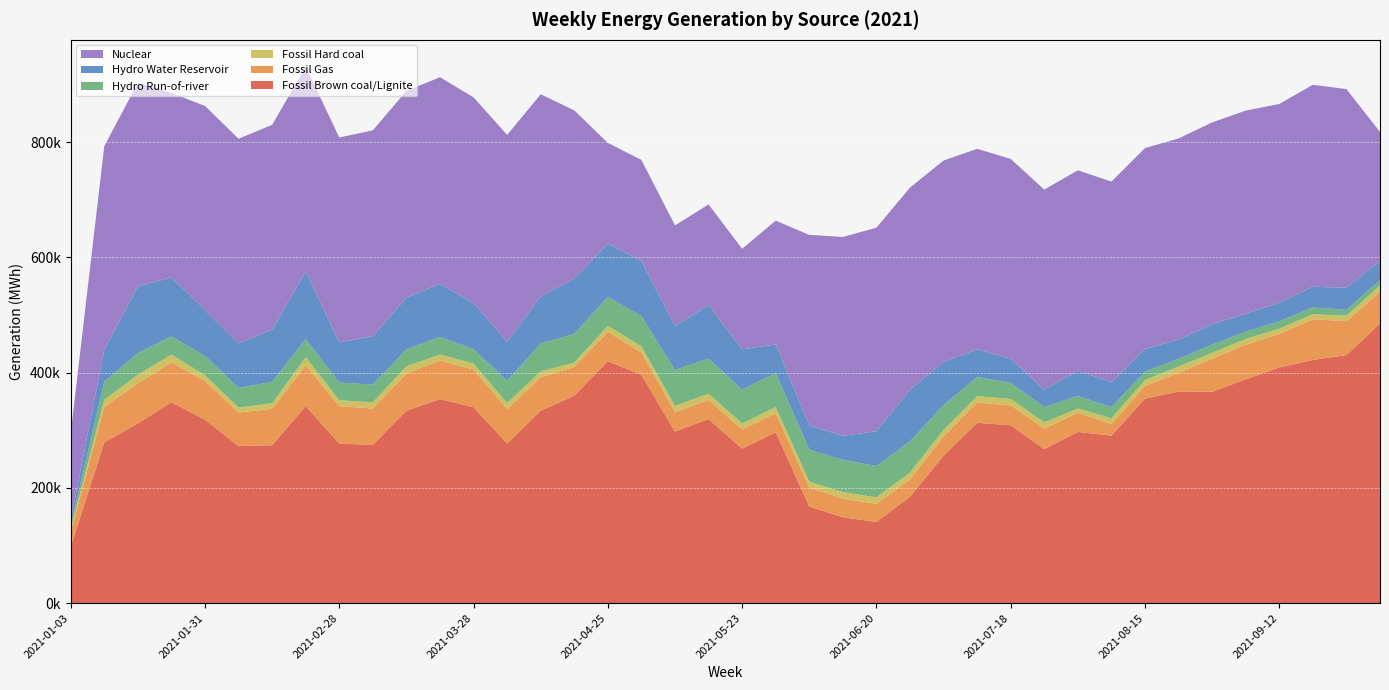

Reading right to left, list all the values displayed in this chart.

Fossil Brown coal/Lignite: 2021-10-03=485330	2021-09-26=430391	2021-09-19=422124	2021-09-12=408955	2021-09-05=388396	2021-08-29=366841	2021-08-22=367281	2021-08-15=354961	2021-08-08=290730	2021-08-01=297148	2021-07-25=267328	2021-07-18=308784	2021-07-11=312994	2021-07-04=255973	2021-06-27=184724	2021-06-20=140834	2021-06-13=149074	2021-06-06=167692	2021-05-30=296686	2021-05-23=268122	2021-05-16=319442	2021-05-09=297791	2021-05-02=396050	2021-04-25=419855	2021-04-18=360019	2021-04-11=333975	2021-04-04=277080	2021-03-28=340086	2021-03-21=354121	2021-03-14=333986	2021-03-07=274495	2021-02-28=276984	2021-02-21=342093	2021-02-14=274059	2021-02-07=272562	2021-01-31=318471	2021-01-24=348724	2021-01-17=311993	2021-01-10=278819	2021-01-03=98192
Fossil Gas: 2021-10-03=55157	2021-09-26=59118	2021-09-19=70443	2021-09-12=58240	2021-09-05=59951	2021-08-29=57621	2021-08-22=32333	2021-08-15=22136	2021-08-08=19961	2021-08-01=33341	2021-07-25=35535	2021-07-18=34579	2021-07-11=35220	2021-07-04=33479	2021-06-27=30171	2021-06-20=31661	2021-06-13=32385	2021-06-06=32812	2021-05-30=33044	2021-05-23=33302	2021-05-16=33317	2021-05-09=33502	2021-05-02=38723	2021-04-25=50983	2021-04-18=49885	2021-04-11=58016	2021-04-04=59652	2021-03-28=65271	2021-03-21=66680	2021-03-14=64816	2021-03-07=63225	2021-02-28=64921	2021-02-21=70771	2021-02-14=63267	2021-02-07=58119	2021-01-31=66881	2021-01-24=69314	2021-01-17=69471	2021-01-10=61854	2021-01-03=25436
Fossil Hard coal: 2021-10-03=11013	2021-09-26=9199	2021-09-19=8992	2021-09-12=9163	2021-09-05=10146	2021-08-29=10002	2021-08-22=11120	2021-08-15=10215	2021-08-08=10139	2021-08-01=7397	2021-07-25=10962	2021-07-18=10921	2021-07-11=11052	2021-07-04=11156	2021-06-27=11583	2021-06-20=11154	2021-06-13=11212	2021-06-06=10503	2021-05-30=10570	2021-05-23=10443	2021-05-16=10768	2021-05-09=11033	2021-05-02=10984	2021-04-25=10526	2021-04-18=7598	2021-04-11=10393	2021-04-04=10428	2021-03-28=10485	2021-03-21=10622	2021-03-14=12244	2021-03-07=10897	2021-02-28=10234	2021-02-21=13912	2021-02-14=9613	2021-02-07=8756	2021-01-31=10176	2021-01-24=13362	2021-01-17=14799	2021-01-10=12235	2021-01-03=4629
Hydro Run-of-river: 2021-10-03=9564	2021-09-26=10220	2021-09-19=11705	2021-09-12=12817	2021-09-05=12582	2021-08-29=14018	2021-08-22=13224	2021-08-15=14531	2021-08-08=19372	2021-08-01=21761	2021-07-25=26463	2021-07-18=28097	2021-07-11=33225	2021-07-04=43047	2021-06-27=54382	2021-06-20=54342	2021-06-13=55925	2021-06-06=55225	2021-05-30=59211	2021-05-23=58579	2021-05-16=60929	2021-05-09=62311	2021-05-02=52074	2021-04-25=50038	2021-04-18=49815	2021-04-11=48317	2021-04-04=38705	2021-03-28=24944	2021-03-21=30676	2021-03-14=29414	2021-03-07=30646	2021-02-28=30727	2021-02-21=31542	2021-02-14=37115	2021-02-07=34037	2021-01-31=33470	2021-01-24=31471	2021-01-17=37687	2021-01-10=31107	2021-01-03=7315
Hydro Water Reservoir: 2021-10-03=32605	2021-09-26=38476	2021-09-19=35713	2021-09-12=32264	2021-09-05=31401	2021-08-29=35629	2021-08-22=33382	2021-08-15=39316	2021-08-08=43043	2021-08-01=43970	2021-07-25=30088	2021-07-18=41989	2021-07-11=47964	2021-07-04=75232	2021-06-27=89516	2021-06-20=60508	2021-06-13=41791	2021-06-06=42176	2021-05-30=49529	2021-05-23=70034	2021-05-16=92923	2021-05-09=75996	2021-05-02=96203	2021-04-25=92119	2021-04-18=96196	2021-04-11=81414	2021-04-04=68259	2021-03-28=80086	2021-03-21=91598	2021-03-14=89910	2021-03-07=84198	2021-02-28=69708	2021-02-21=117294	2021-02-14=90621	2021-02-07=77462	2021-01-31=79906	2021-01-24=102386	2021-01-17=115816	2021-01-10=55816	2021-01-03=8147
Nuclear: 2021-10-03=224087	2021-09-26=344696	2021-09-19=350556	2021-09-12=344766	2021-09-05=352277	2021-08-29=350145	2021-08-22=349095	2021-08-15=348581	2021-08-08=348313	2021-08-01=347533	2021-07-25=347283	2021-07-18=346490	2021-07-11=347991	2021-07-04=349229	2021-06-27=350835	2021-06-20=353067	2021-06-13=345077	2021-06-06=330646	2021-05-30=214791	2021-05-23=174399	2021-05-16=174545	2021-05-09=174935	2021-05-02=175097	2021-04-25=175065	2021-04-18=291618	2021-04-11=350971	2021-04-04=358474	2021-03-28=356852	2021-03-21=358953	2021-03-14=358581	2021-03-07=357074	2021-02-28=355490	2021-02-21=355356	2021-02-14=355389	2021-02-07=354977	2021-01-31=353939	2021-01-24=320109	2021-01-17=353295	2021-01-10=353294	2021-01-03=151399